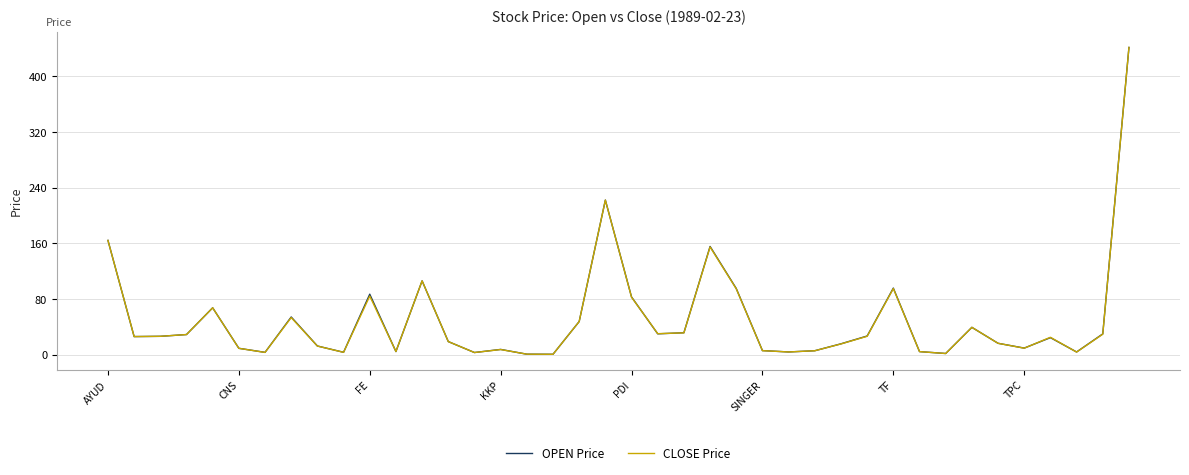

What is the maximum value shown in the chart?

441.3